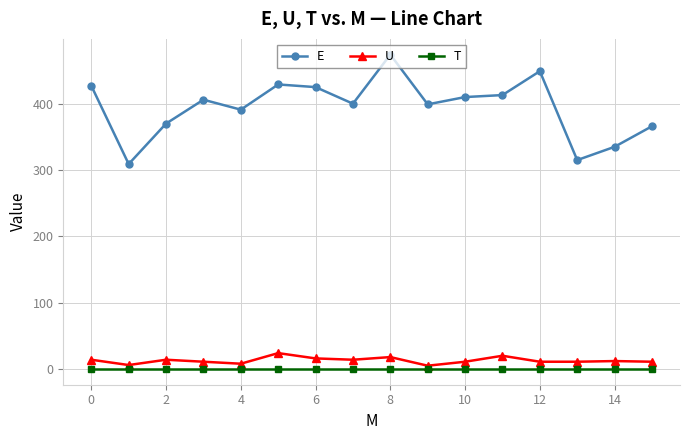

List the series in order of their peak value, highest first.

E, U, T